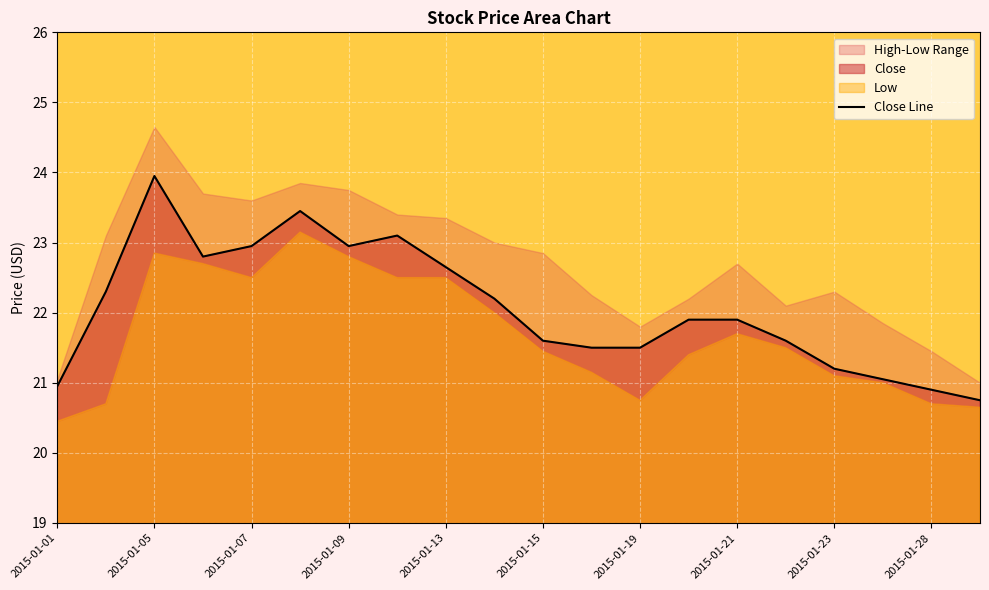

What is the minimum value for Close Line?

20.8